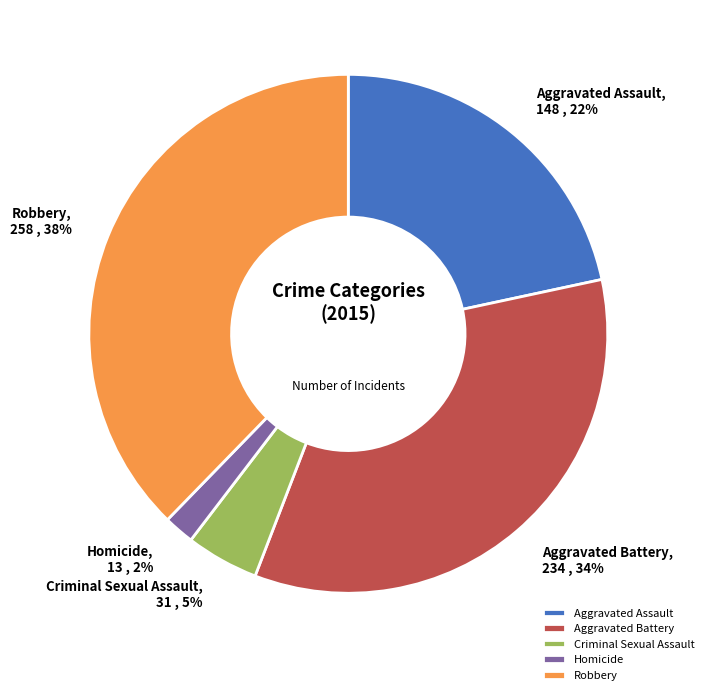

To the nearest percent, what percentage of the pie is Aggravated Assault?

22%